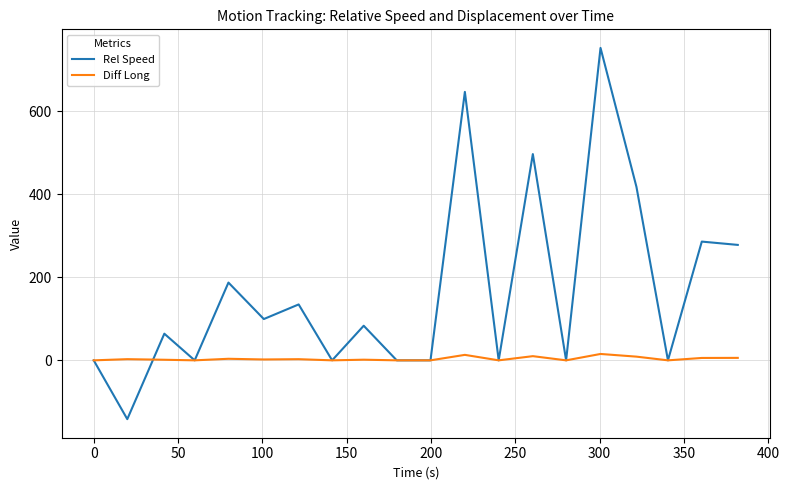

Which series has the widest spread of values?

Rel Speed